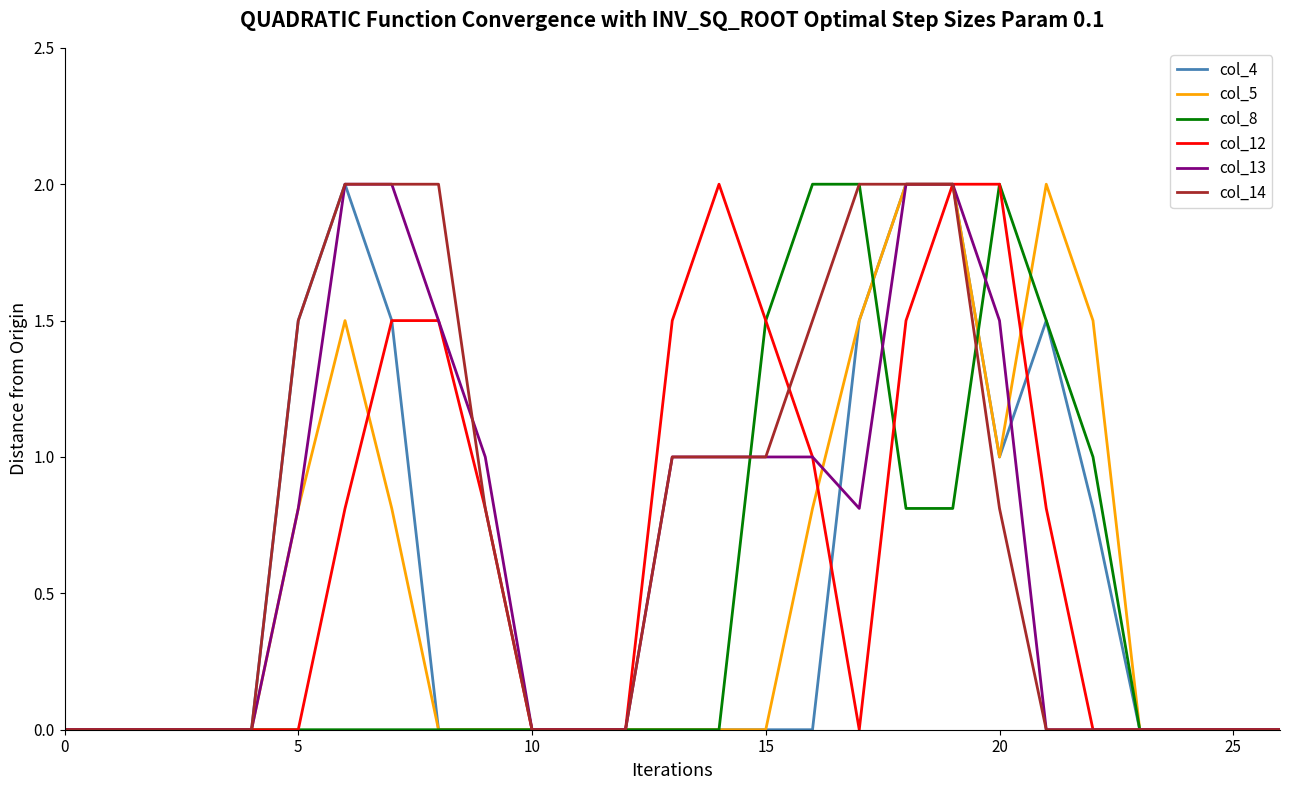

At which label is col_13 closest to 1?

9